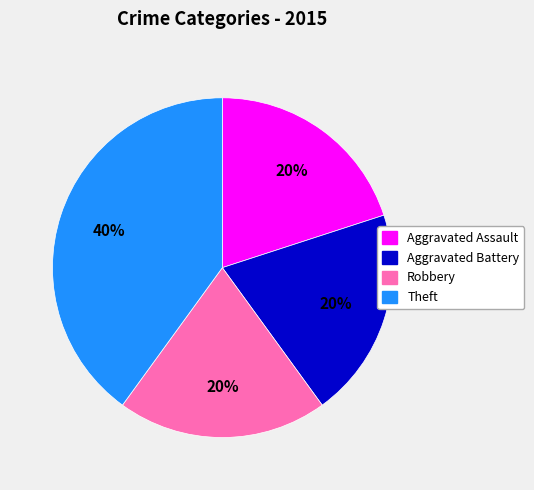

To the nearest percent, what is the average slice percentage?

25%